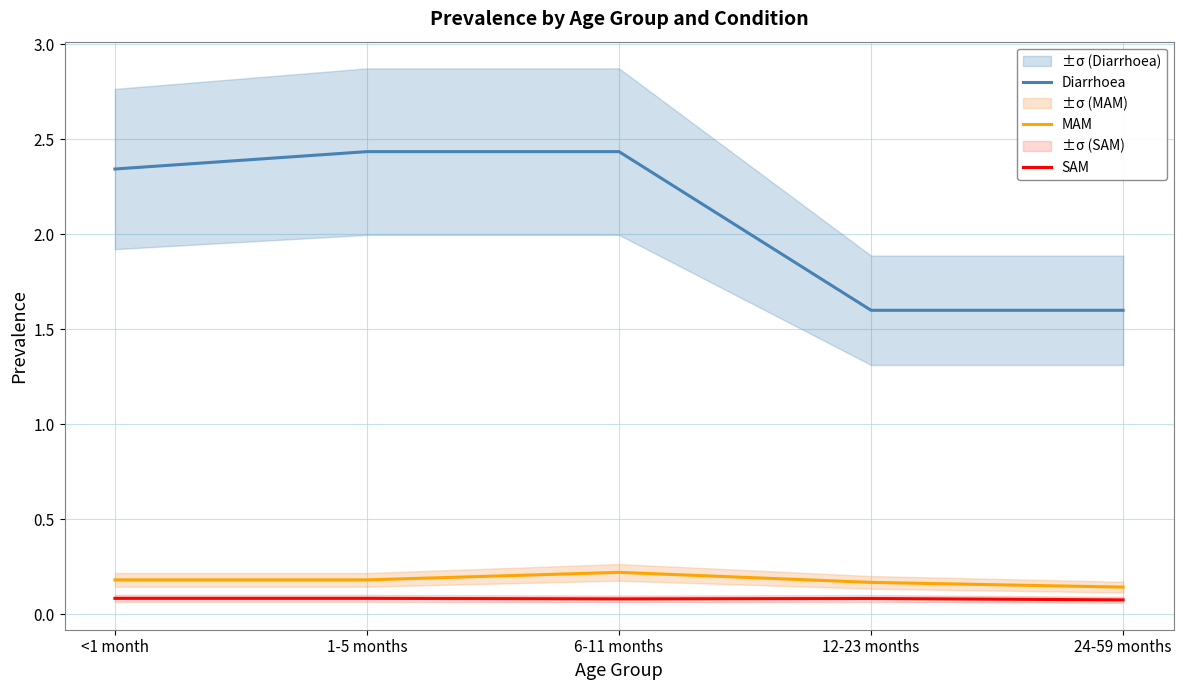

Which label corresponds to the largest value in the chart?

1-5 months